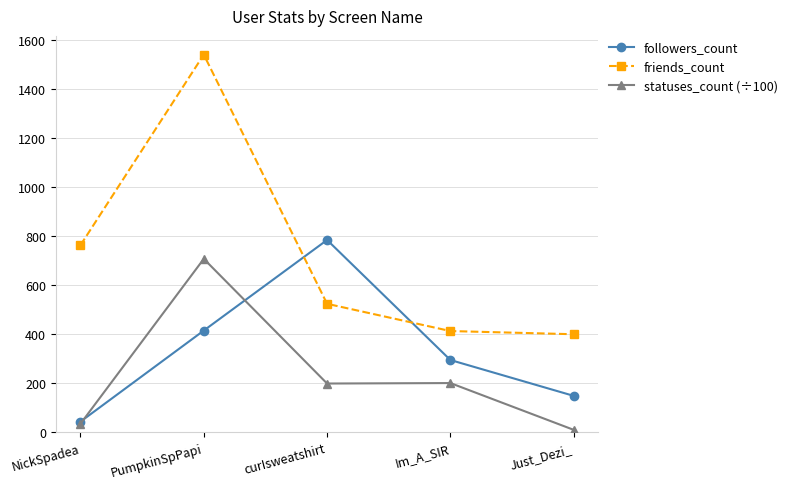

Is the value of followers_count at NickSpadea greater than the value of statuses_count (÷100) at Just_Dezi_?

Yes